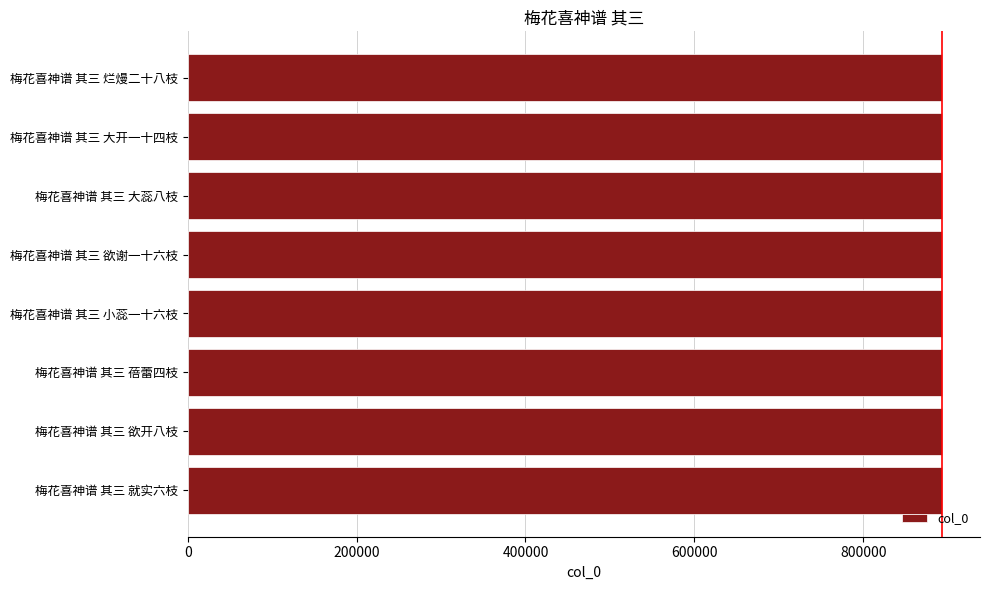

What is the sum of the values at 梅花喜神谱 其三 蓓蕾四枝 and 梅花喜神谱 其三 大蕊八枝?

1787224